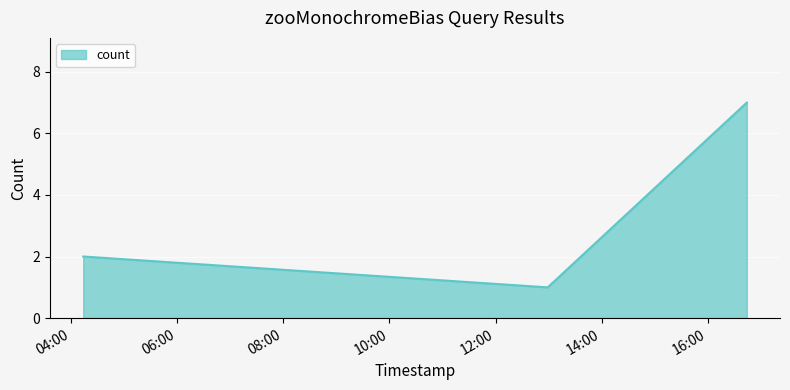

True or false: there are more than 2 points higher than both neighbors.

False